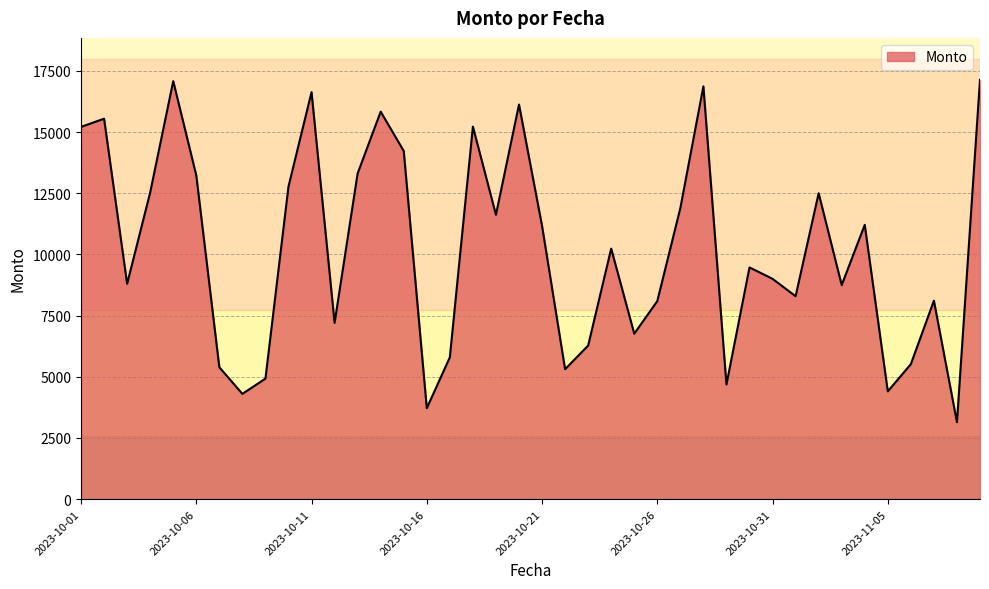

Count the number of data series in this chart.

1